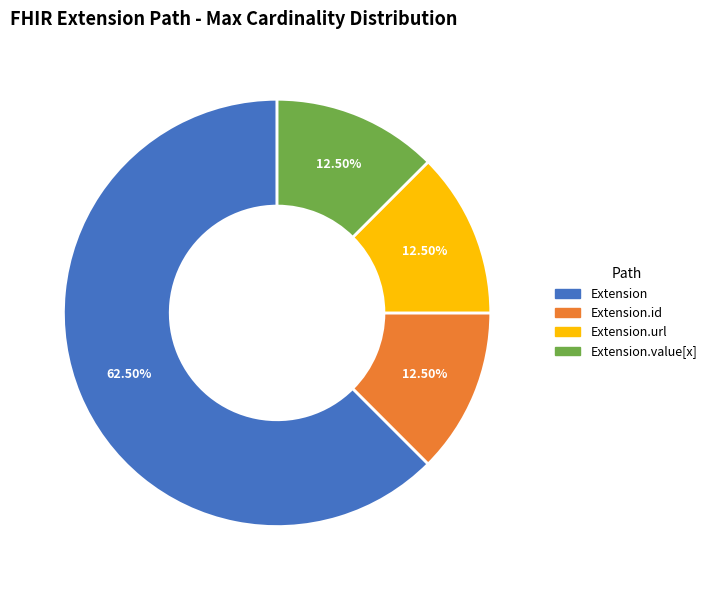

Is there a majority slice in this chart?

Yes